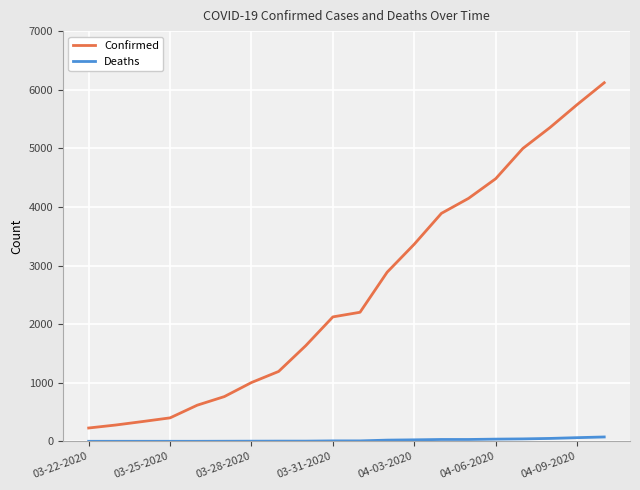

Rank the series by their maximum value, from lowest to highest.

Deaths, Confirmed